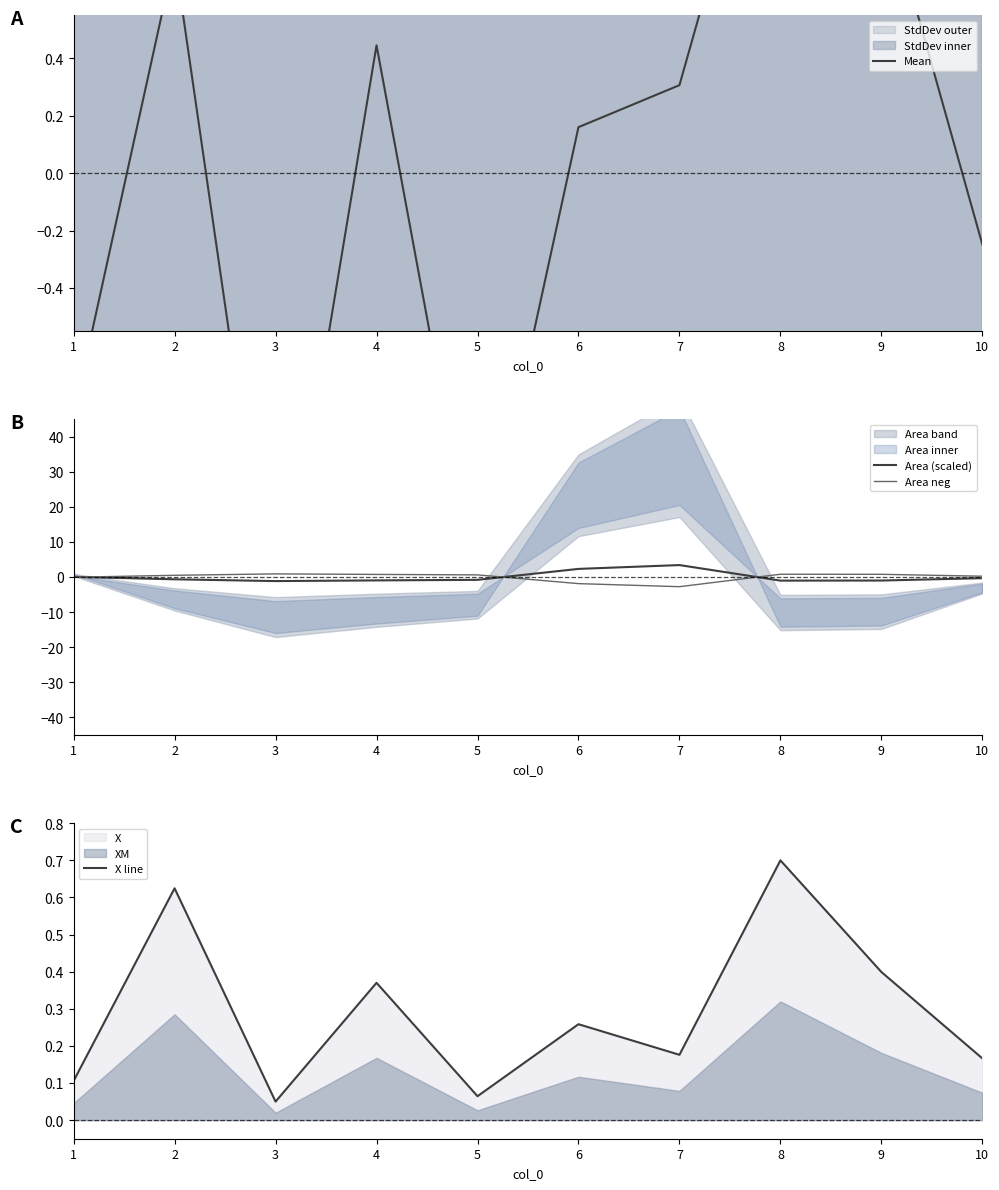

How many positive values does the Area (scaled) series have?

3